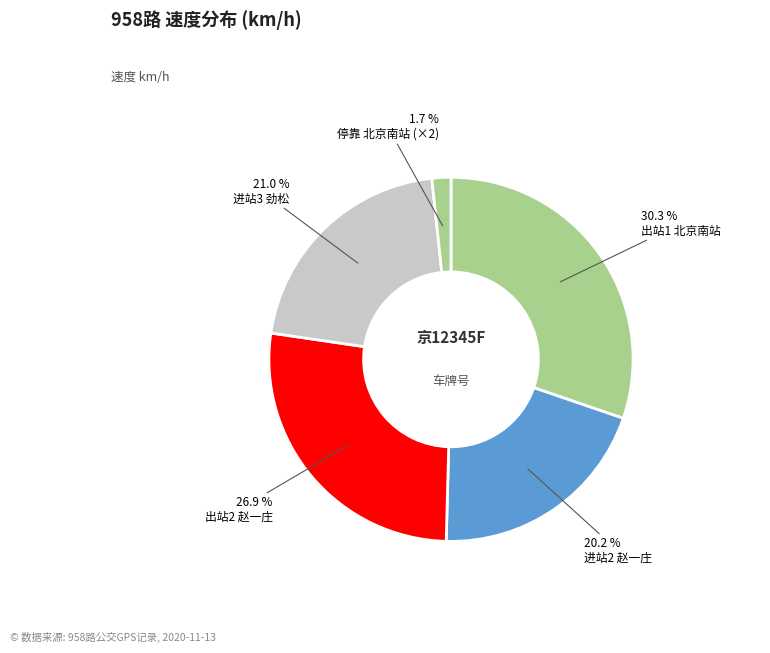

How many slices are in this pie chart?

5